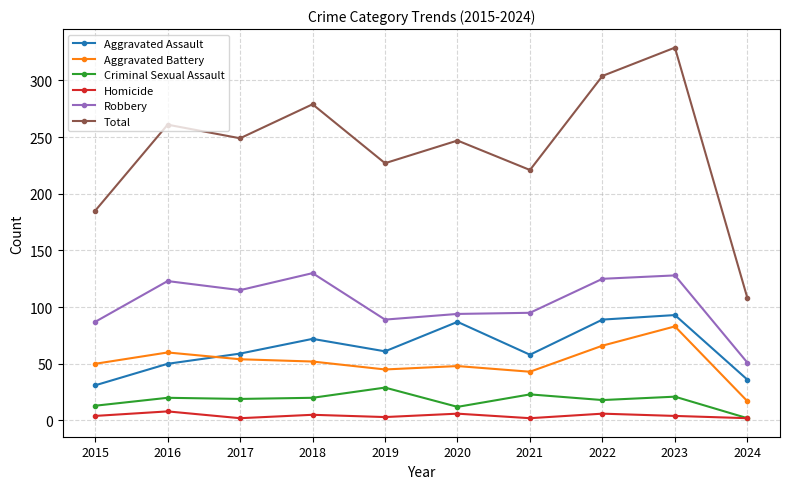

At which label does Aggravated Battery first exceed 52?

2016